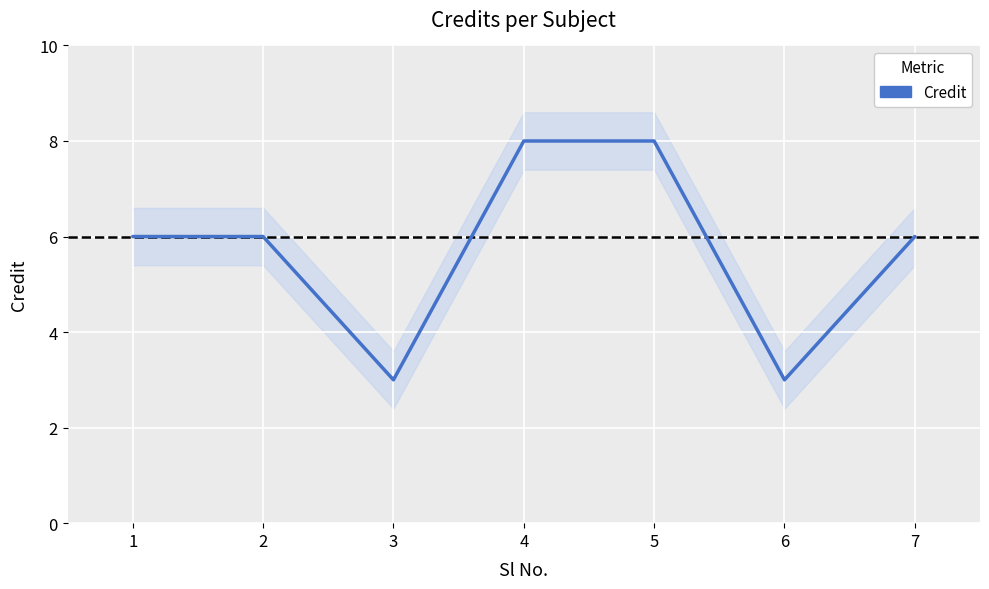

Reading left to right, what are all the values shown in this chart?

6	6	3	8	8	3	6